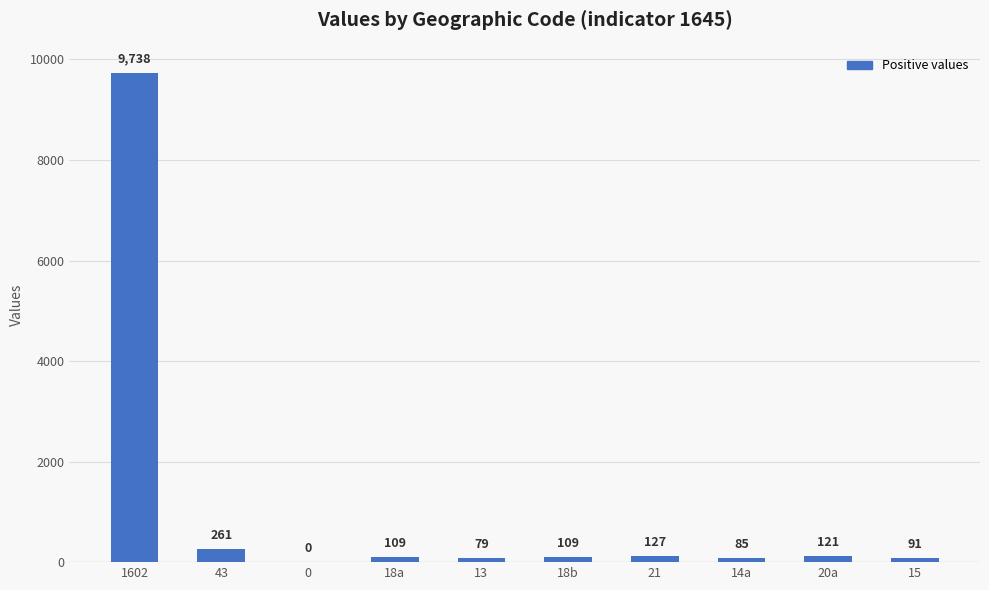

Reading right to left, extract all data points from this chart.

91	121	85	127	109	79	109	0	261	9738